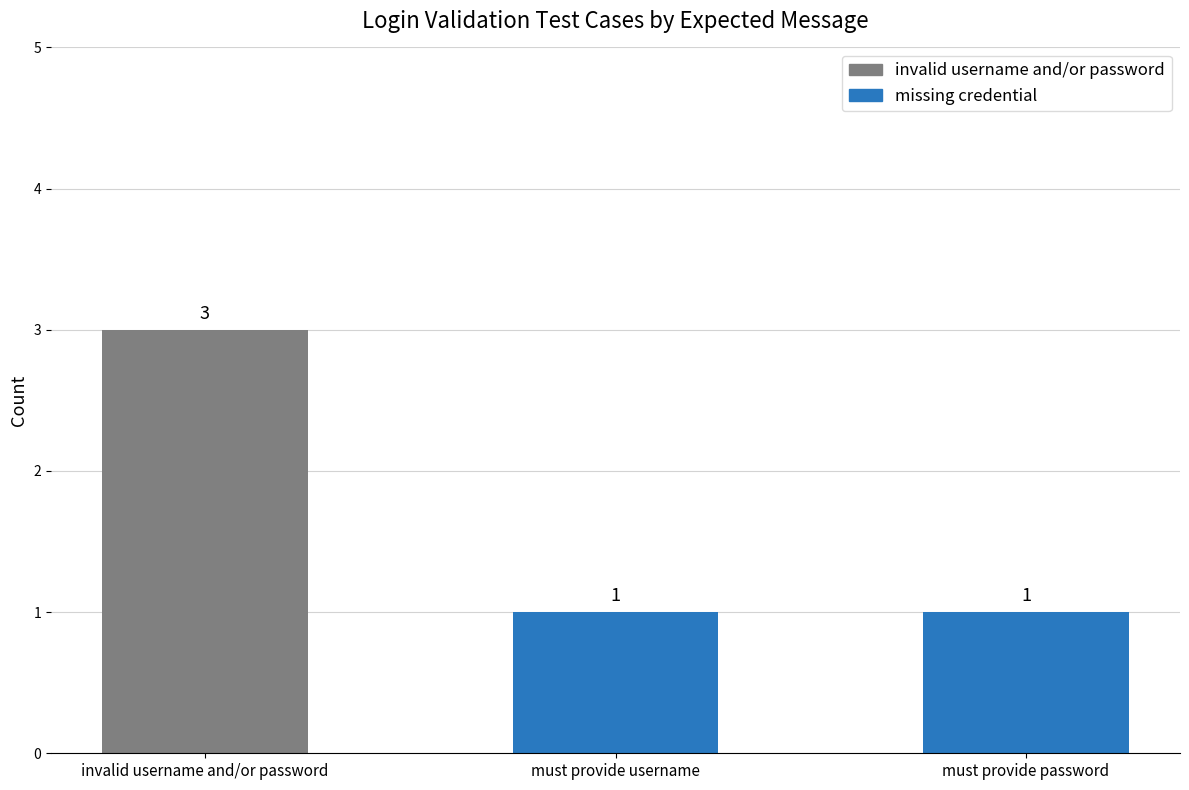

What is the sum of the values at invalid username and/or password and must provide password?

4